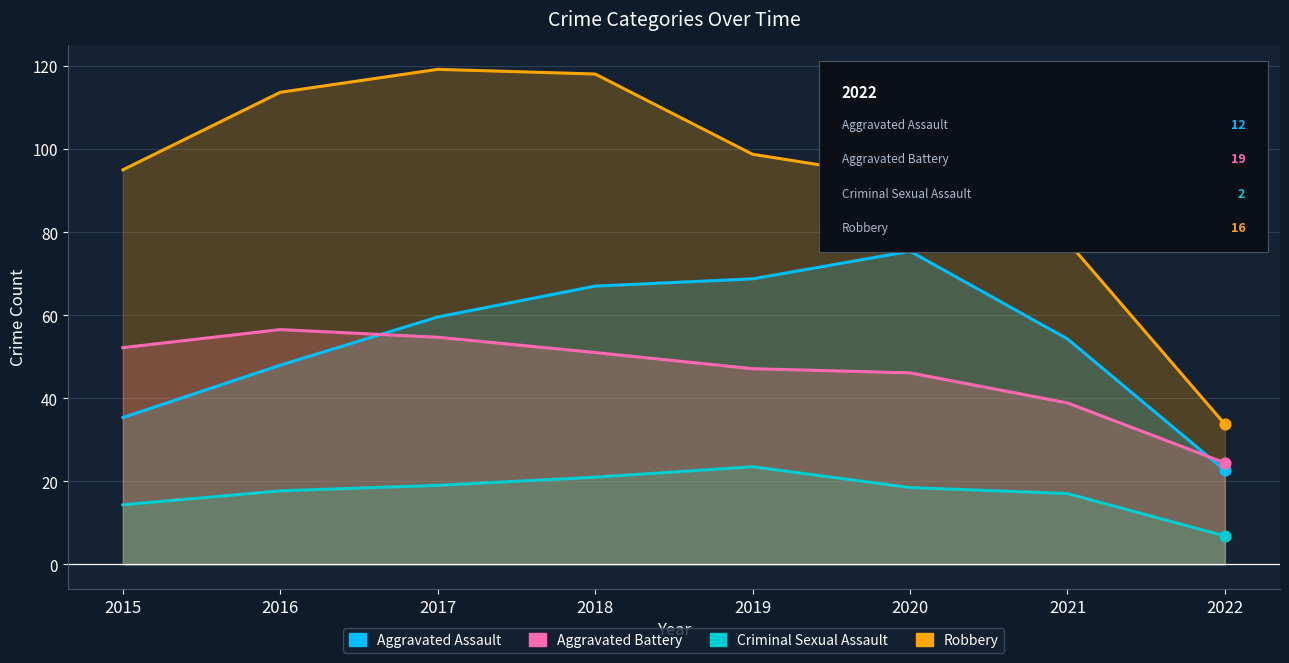

Which series has the largest Y range (max minus min)?

Robbery